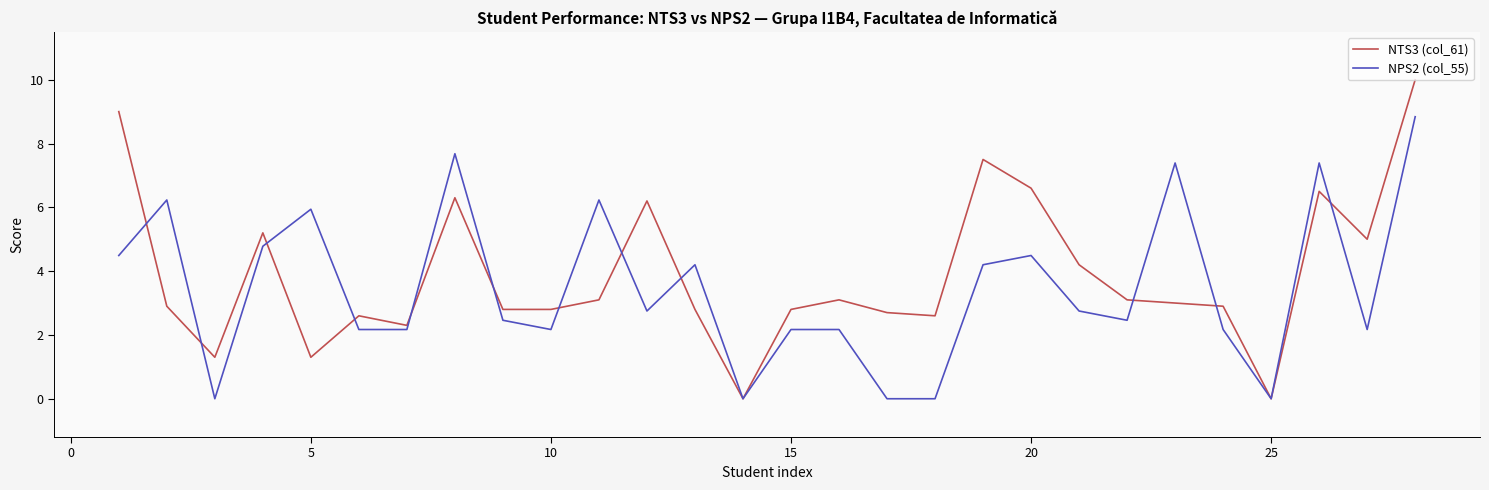

What is the sum of all NTS3 (col_61) values?

108.6